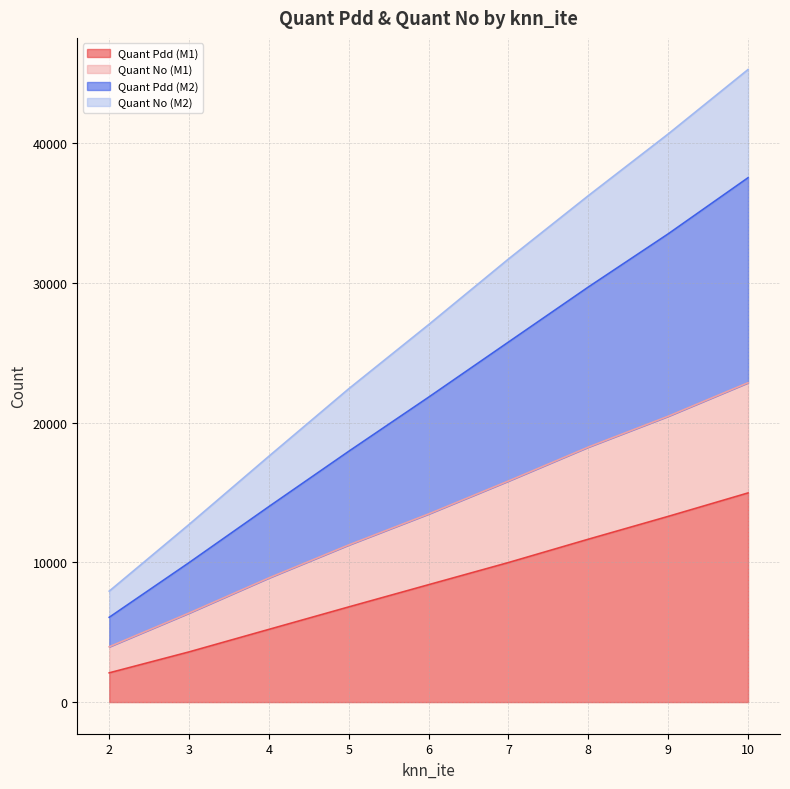

At which category is the sum across all series the highest?

10